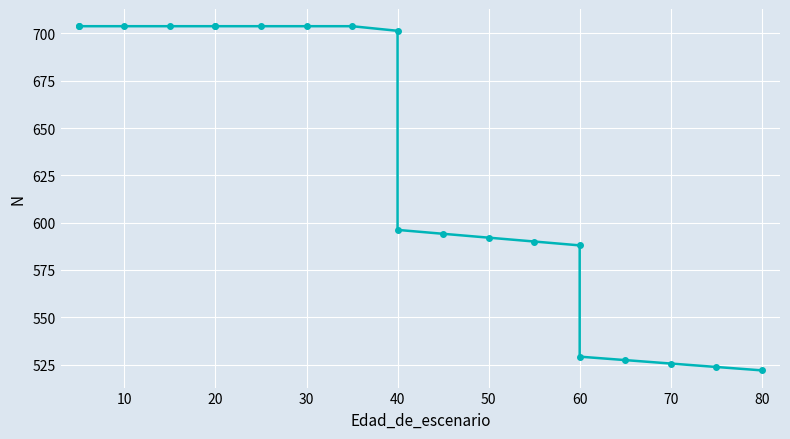

What is the smallest value displayed?

522.0